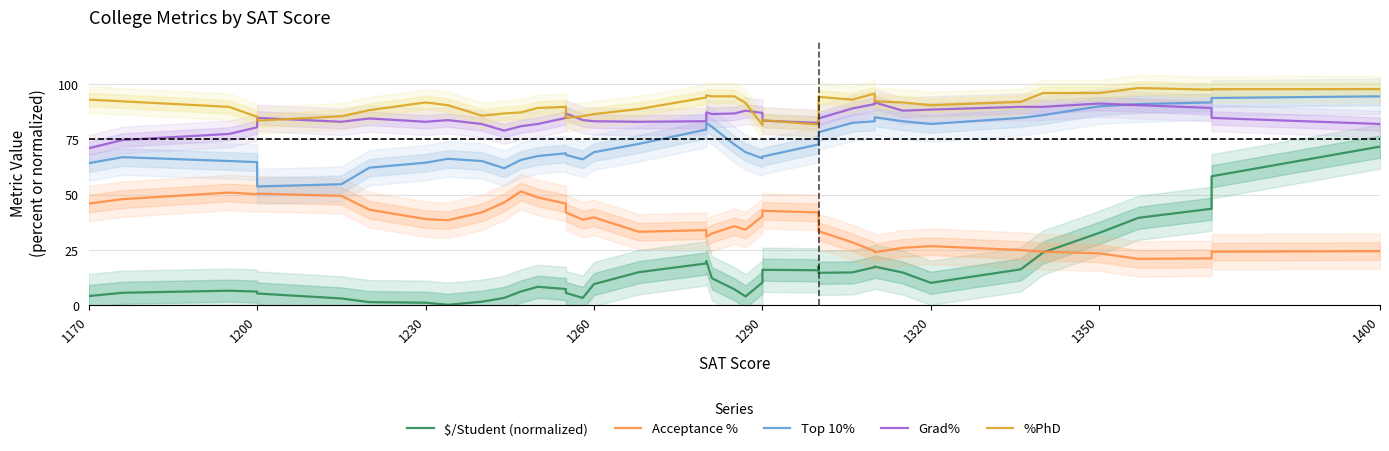

Is the value of %PhD at 23 greater than the value of $/Student (normalized) at 1200?

Yes